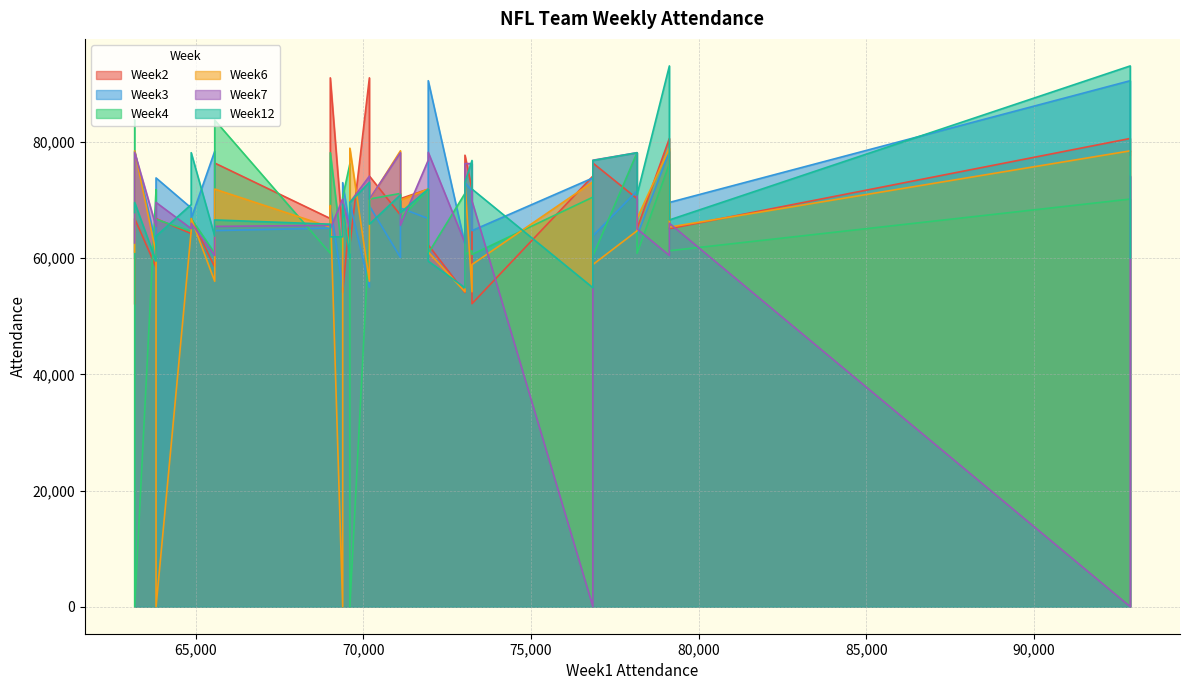

Reading left to right, transcribe all the data shown in this chart.

Week2: 64230	54081	67431	70256	74143	62268	65072	67431	80612	76379	58466	66813	71890	76379	52165	71890	52165	91046	54081	66829	66813	66829	77727	77727	70256	62268	65072	91046	74143	64230	58466	80612
Week3: 68647	73003	60127	68647	73813	90554	63850	65176	90554	63850	78411	78411	66829	64747	60127	71587	64747	55009	62370	65176	73813	66829	73003	78368	71587	69596	69596	69010	69010	55009	62370	78368
Week4: 64622	70508	71152	66829	70508	60841	60834	76249	70178	60375	60841	0	71815	83764	83764	61278	60641	64622	71152	60834	66690	66829	60641	66690	78160	0	61278	78160	70178	60375	71815	76249
Week6: 64709	69071	78487	70003	73138	61054	66829	60897	78481	58904	56018	78481	71891	71891	61054	54211	58904	56018	54211	65351	0	66829	73138	78487	64709	78934	65351	69071	70003	0	60897	78934
Week7: 65089	69832	78160	65658	0	78217	65047	65047	0	76865	60461	78217	76865	65470	62614	76282	69832	74121	62614	65658	69596	66009	76282	74121	78160	69596	66009	65089	70178	70178	65470	60461
Week12: 69233	69233	70903	67849	54909	59494	70903	60034	93099	76819	63793	69596	71897	66583	67849	76819	71897	73067	54909	65856	63793	78160	73067	60034	78160	69596	66583	63674	65856	63674	59494	93099